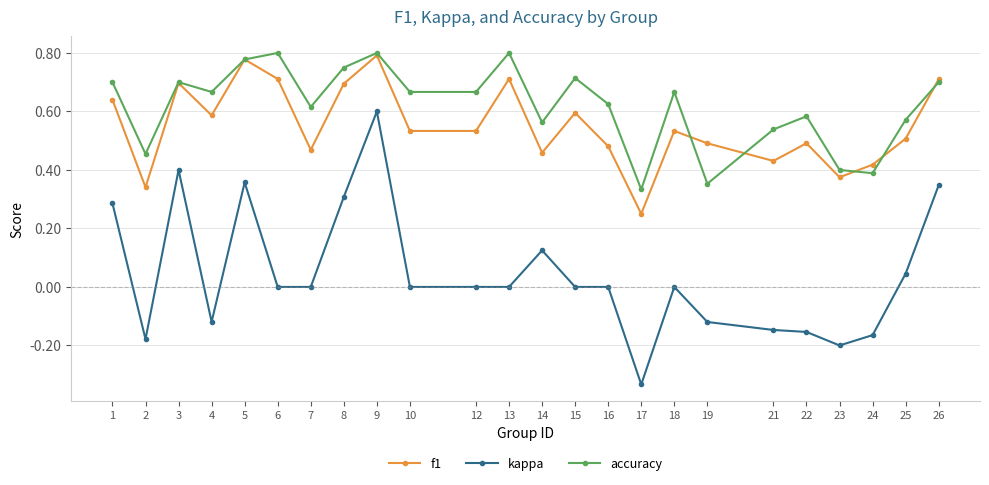

How many lines are shown in the chart?

3